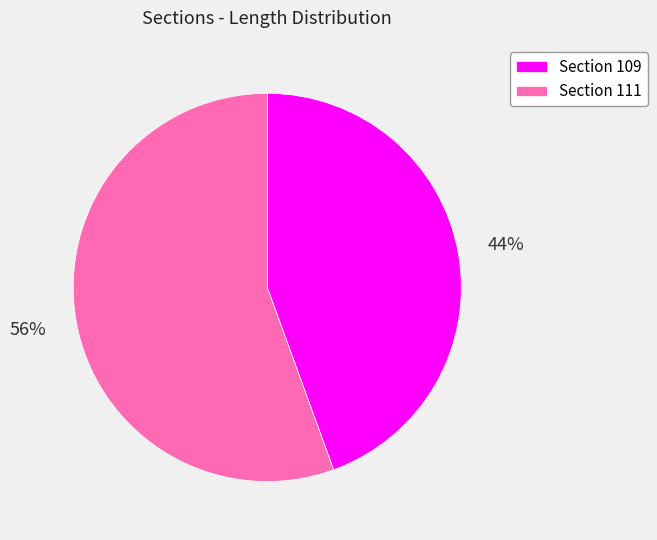

Which slice is the smallest?

Section 109